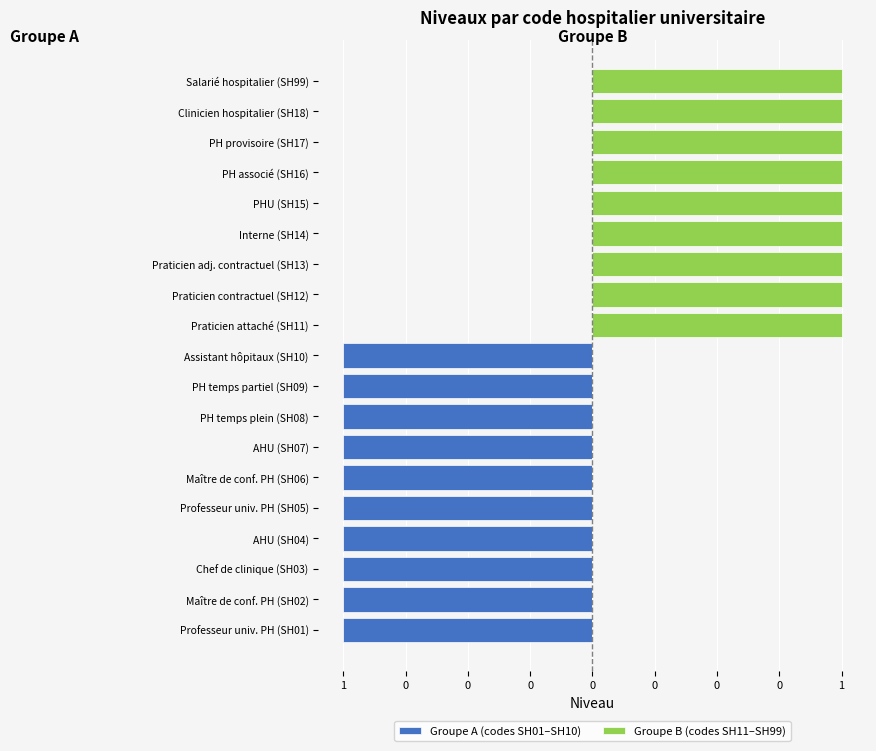

Between Chef de clinique (SH03) and PH temps plein (SH08), which series saw the biggest shift?

Groupe A (codes SH01–SH10)